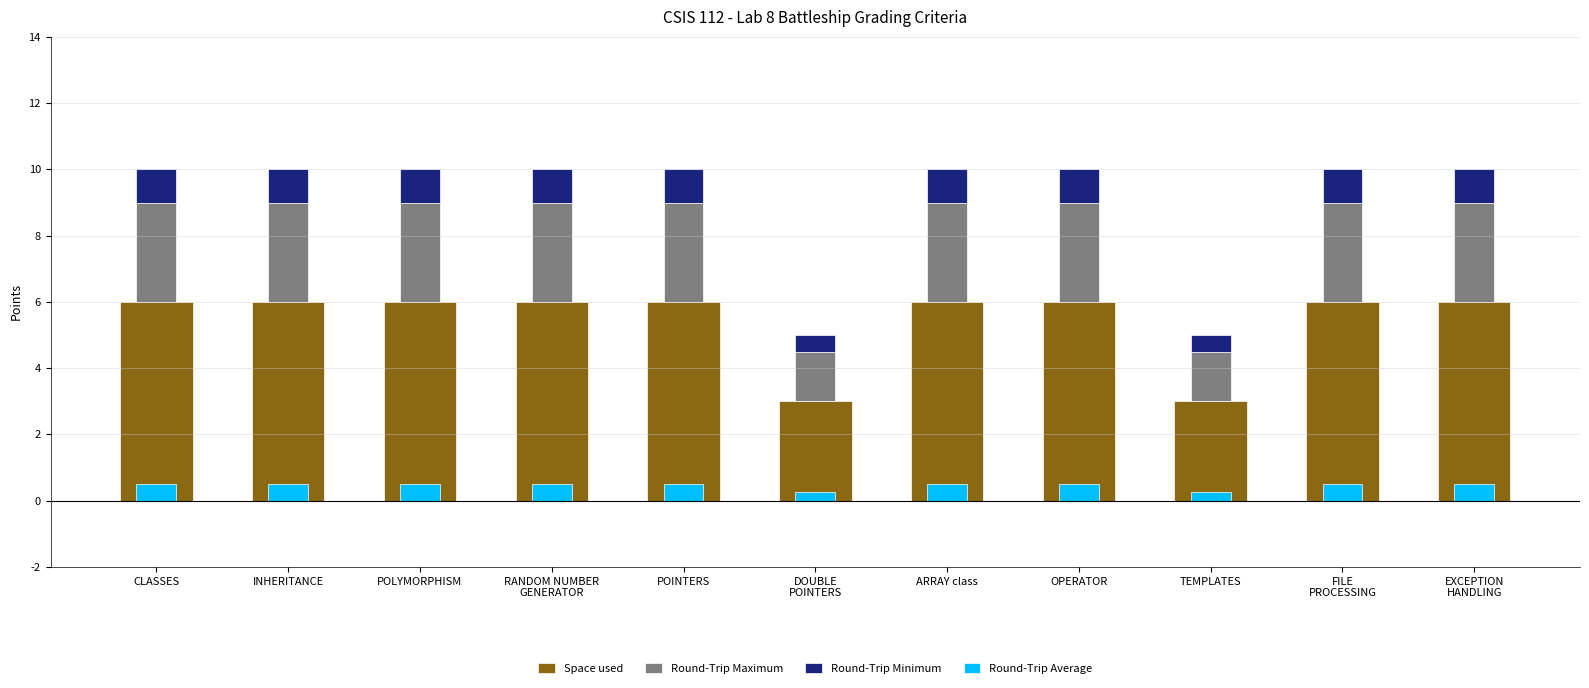

Which label corresponds to the largest value in the chart?

CLASSES